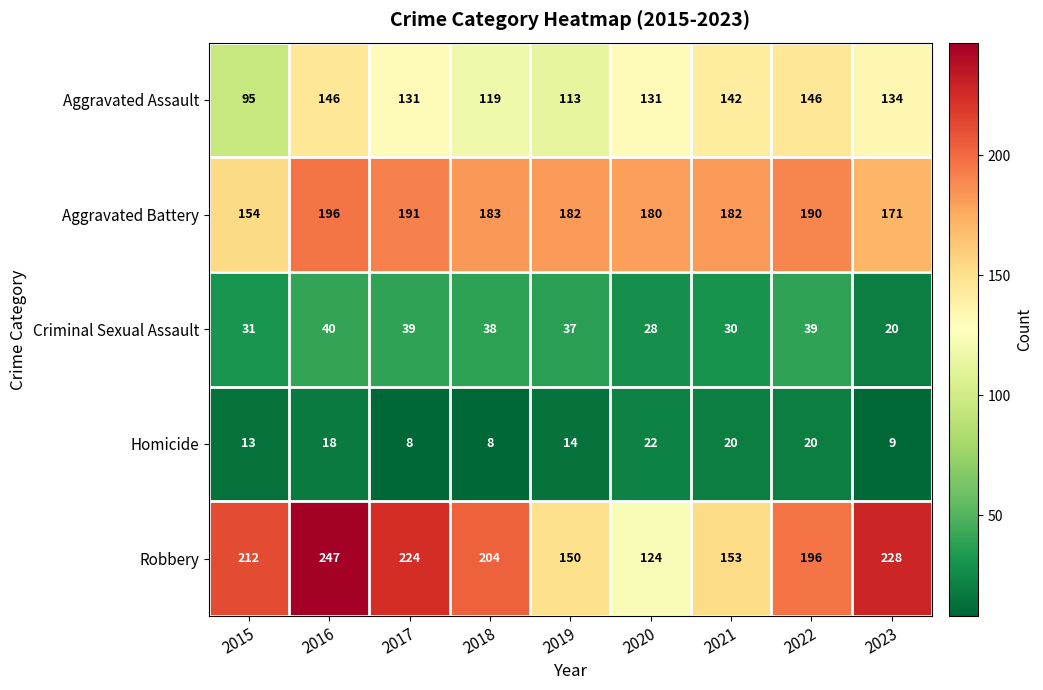

Is it true that Aggravated Battery equals 182 at 2019?

True